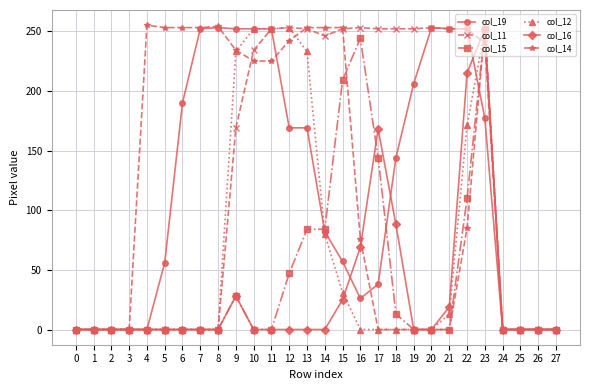

Which series has the largest total across all categories?

col_11